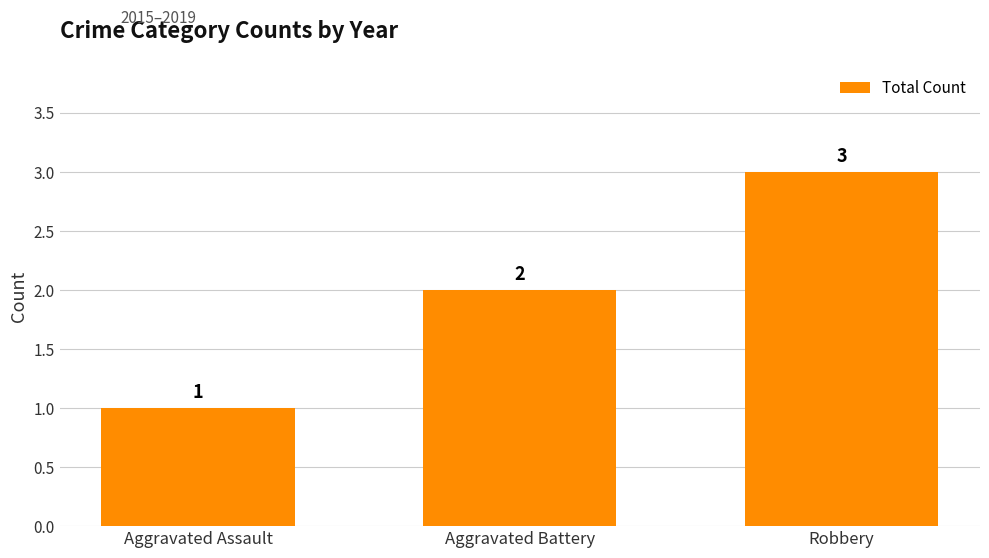

Count the number of categories in the chart.

3